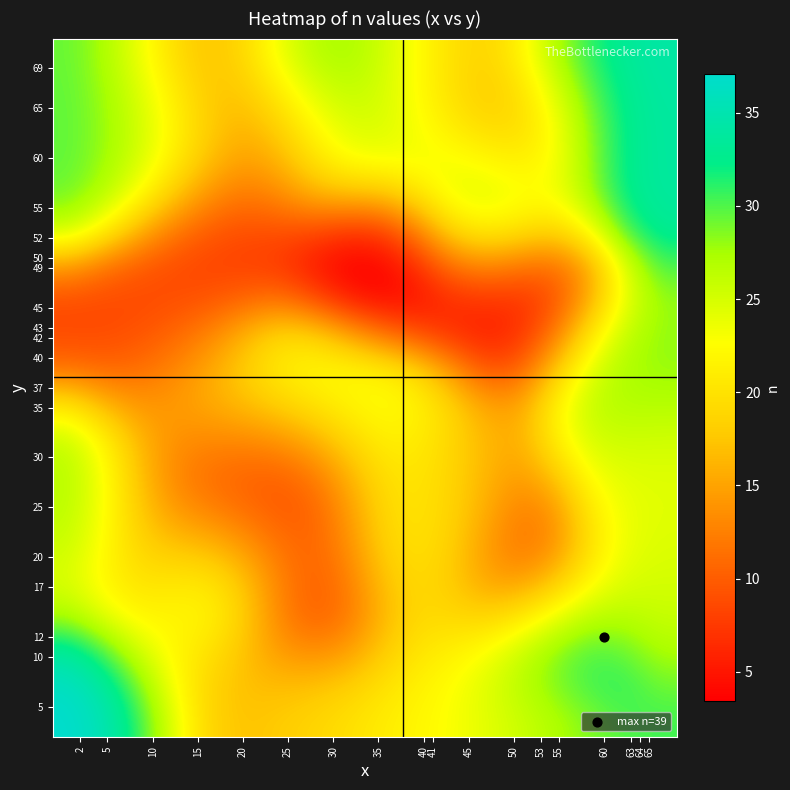

Count the number of categories in the chart.

18